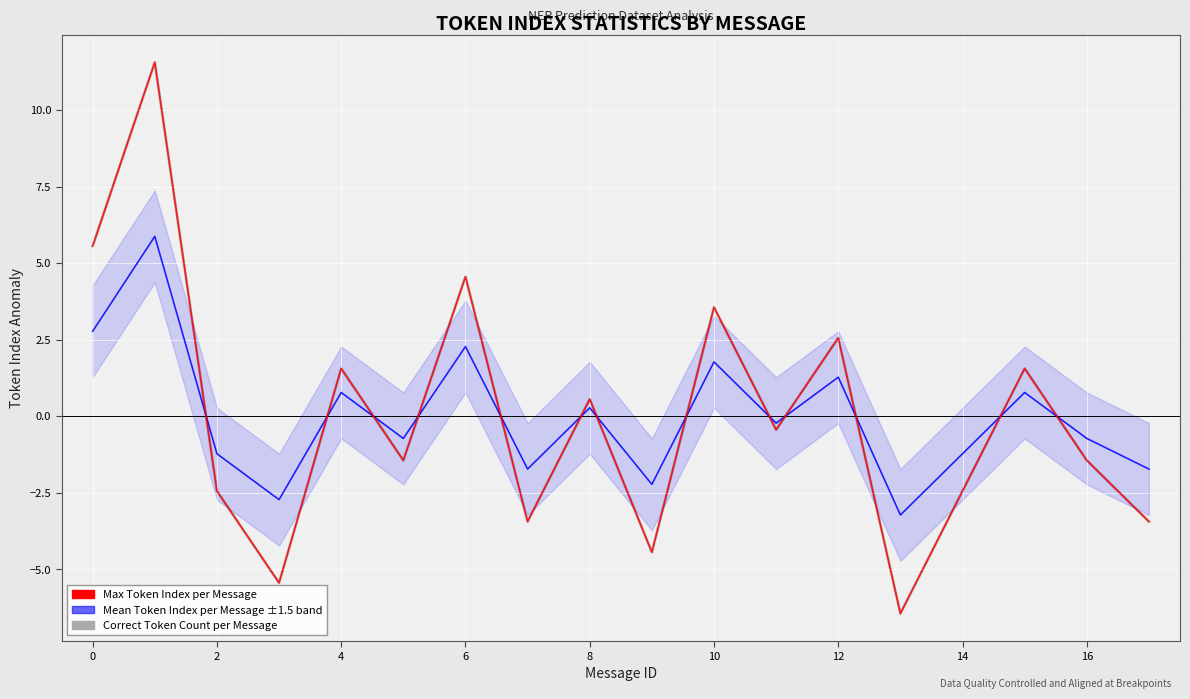

Between 13 and 8, which is larger?

8